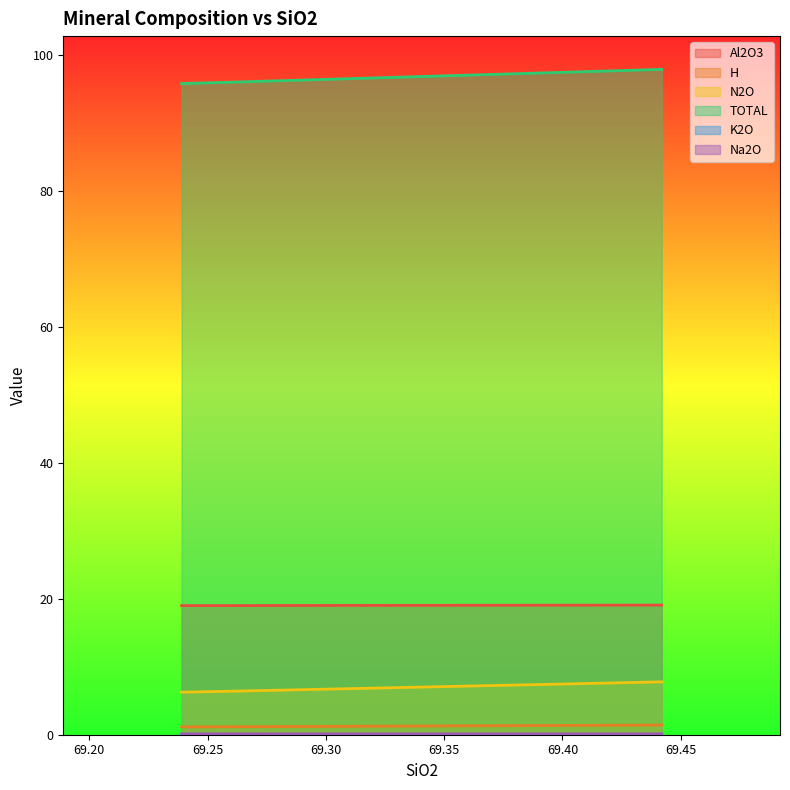

What is the maximum value shown in the chart?

97.9